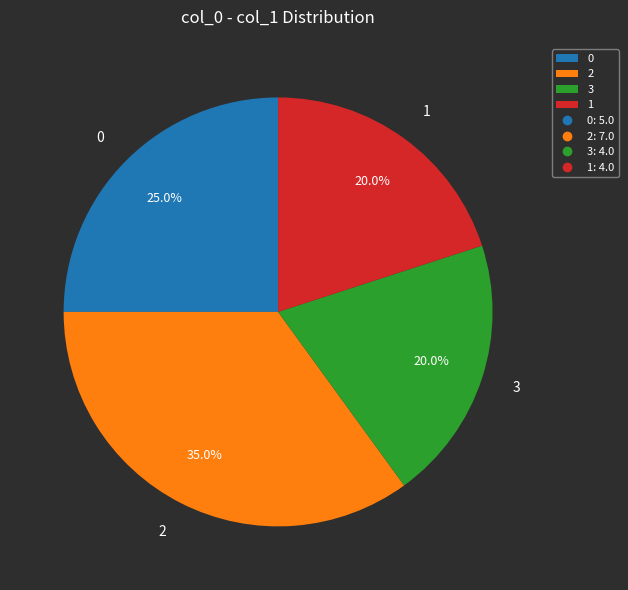

Is there any slice that represents more than half of the pie?

No